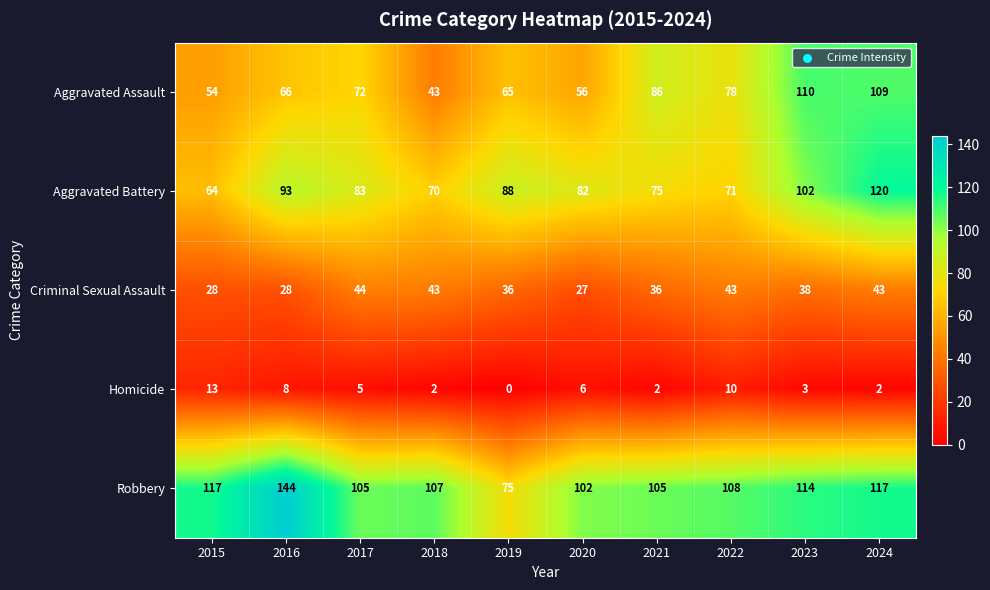

Where is Aggravated Assault nearest to the value 76?

2022